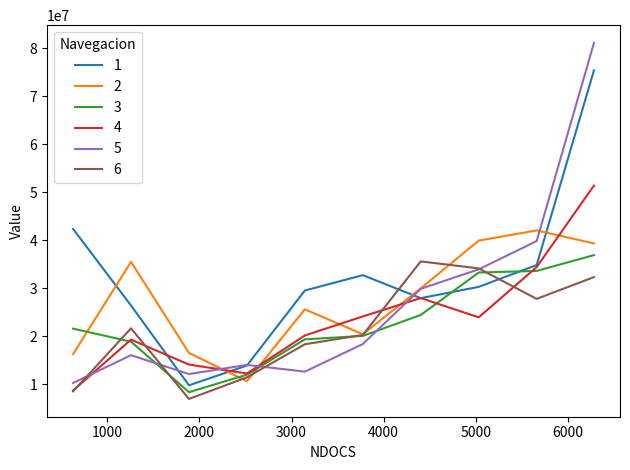

Which series has the widest spread of values?

5